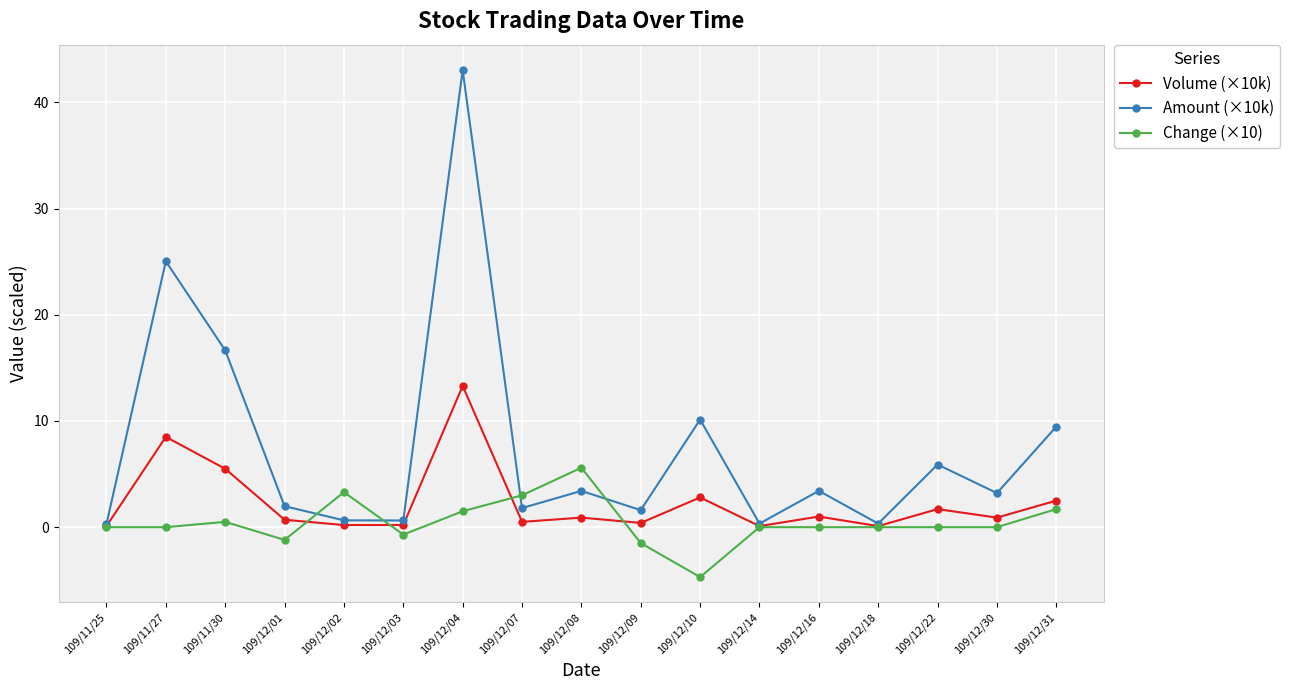

The Amount (×10k) series shows 3.4 at 109/12/08. True or false?

True